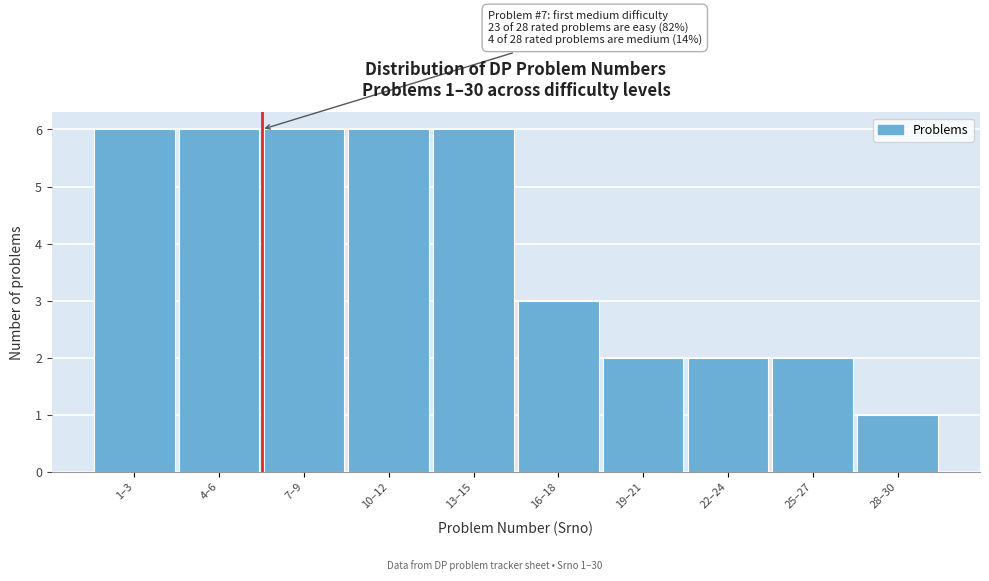

Reading left to right, extract all data points from this chart.

1–3=6	4–6=6	7–9=6	10–12=6	13–15=6	16–18=3	19–21=2	22–24=2	25–27=2	28–30=1